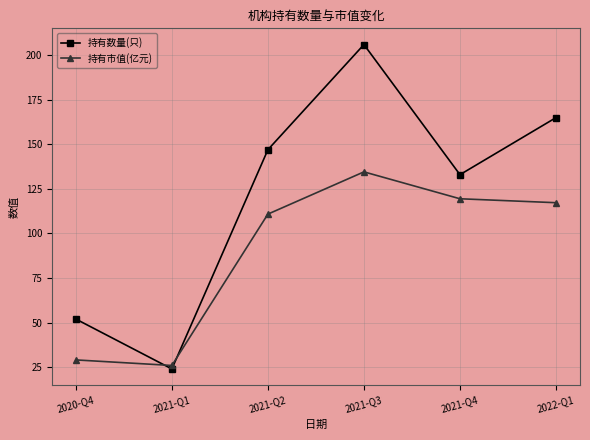

What are all the series names shown in the legend?

持有数量(只), 持有市值(亿元)